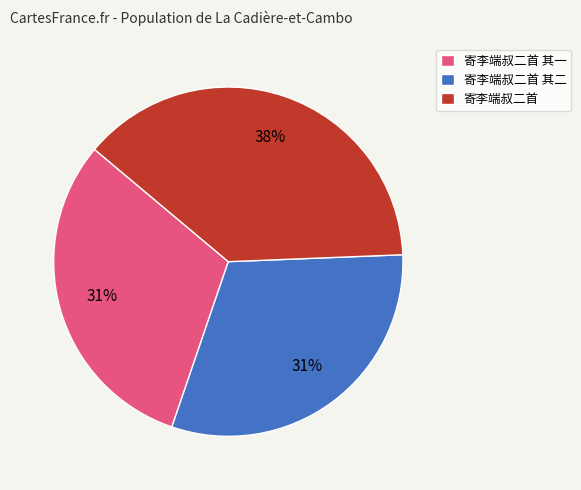

To the nearest percent, what portion does 寄李端叔二首 represent?

38%